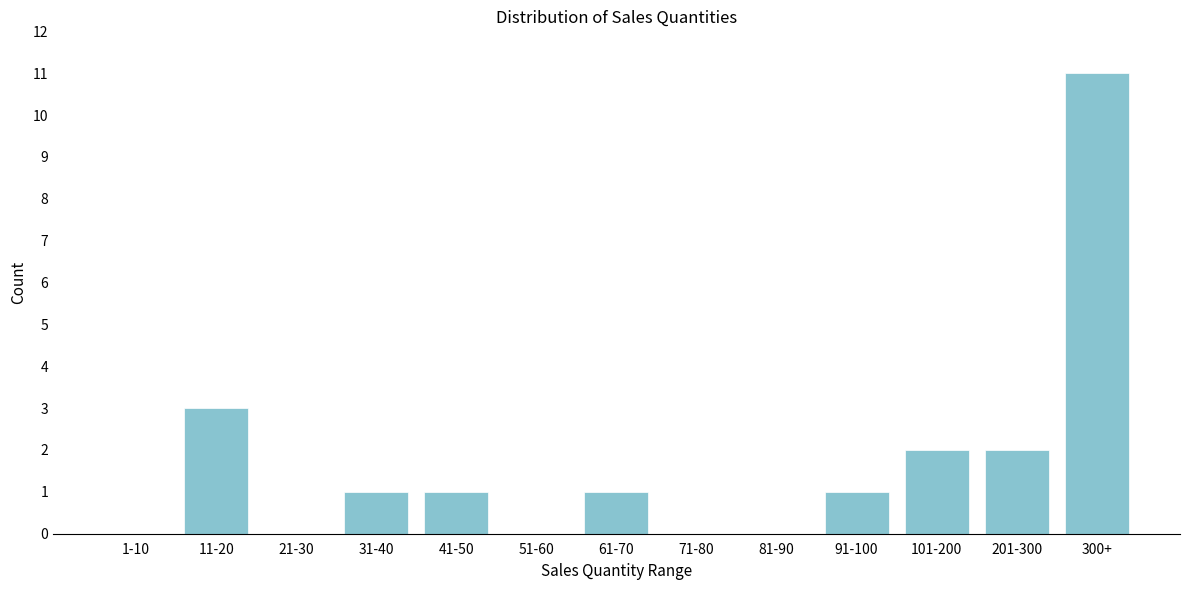

Reading left to right, list all the values displayed in this chart.

1-10=0	11-20=3	21-30=0	31-40=1	41-50=1	51-60=0	61-70=1	71-80=0	81-90=0	91-100=1	101-200=2	201-300=2	300+=11